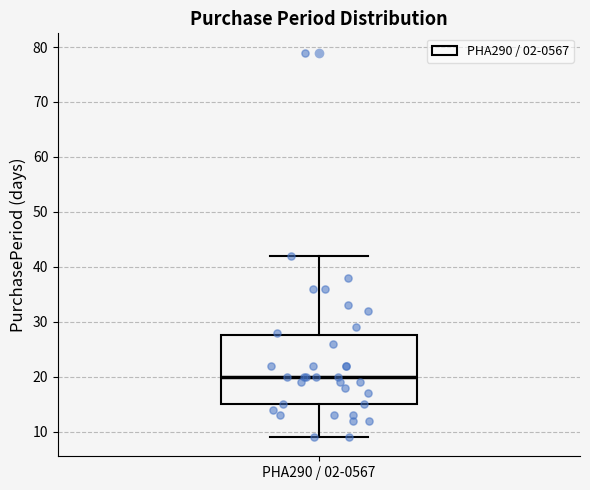

Where does the median line of the box for PHA290 / 02-0567 sit on the y-axis? The values are not printed on the chart, so give them approximately, as read against the axis.

20